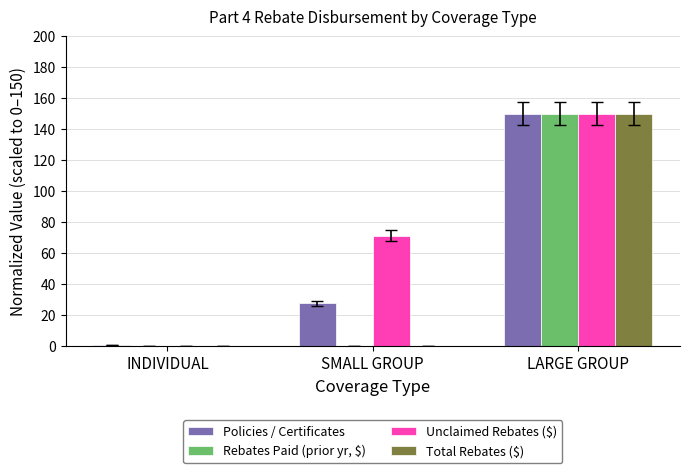

How many values in the Unclaimed Rebates ($) series exceed 71?

2